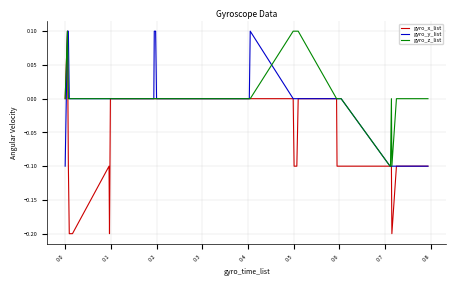

Which series has the largest range (max minus min)?

gyro_x_list